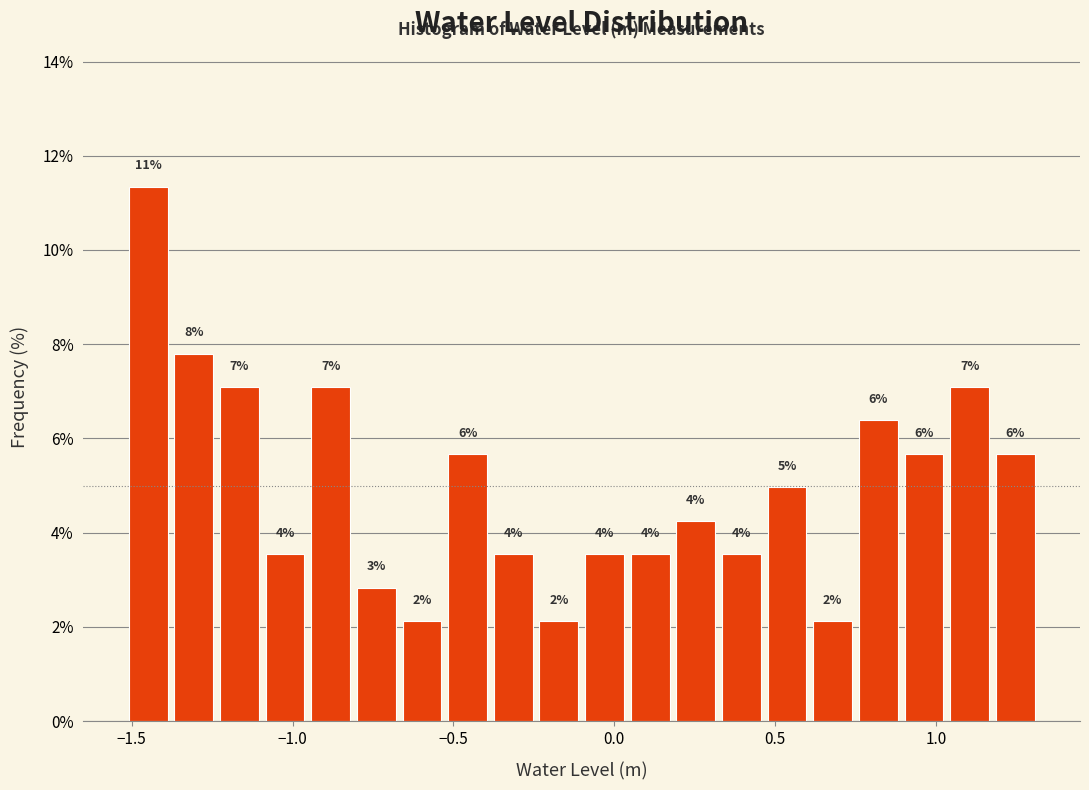

Around what value on the x-axis is the tallest bar? Give the approximate position of its centre, as read against the axis.

-1.45